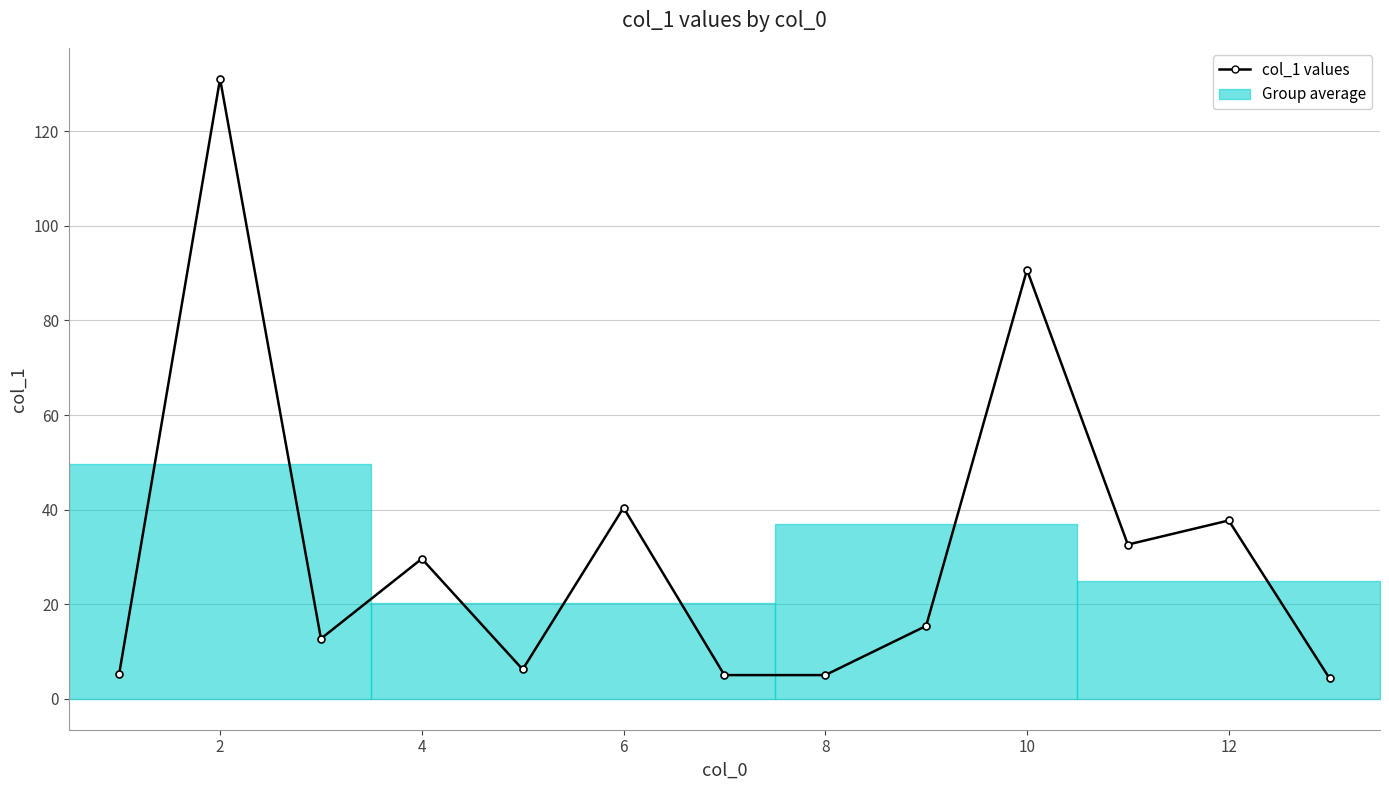

How many lines are shown in the chart?

1